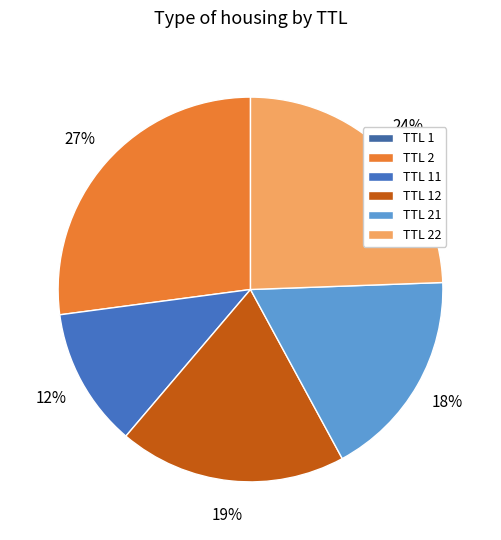

Does any single category account for the majority?

No